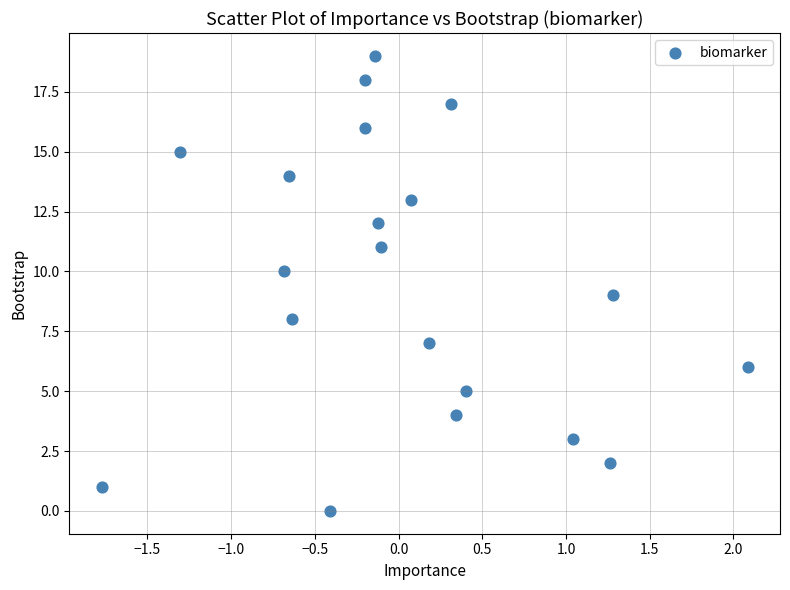

What is the range of Y values (max minus min)?

19